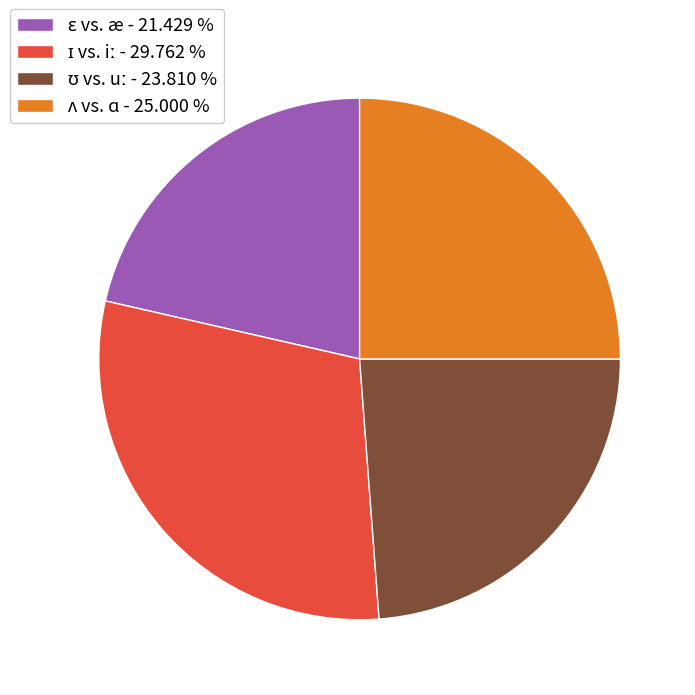

Does any single category account for the majority?

No